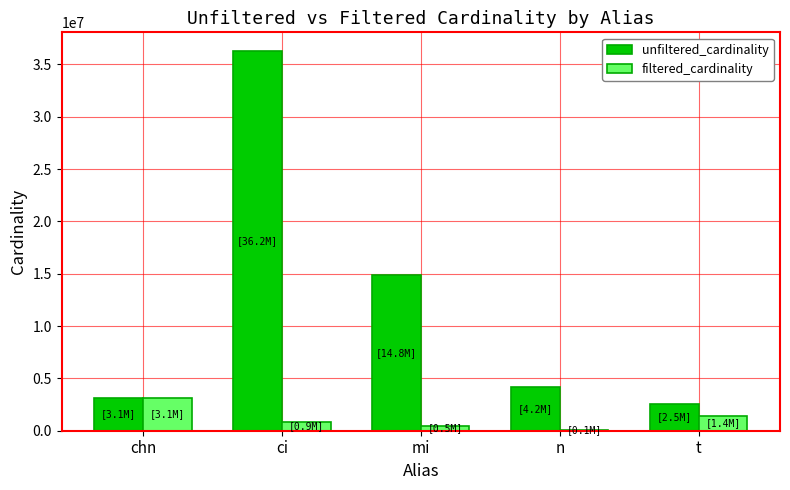

Where is unfiltered_cardinality nearest to the value 19386328?

mi